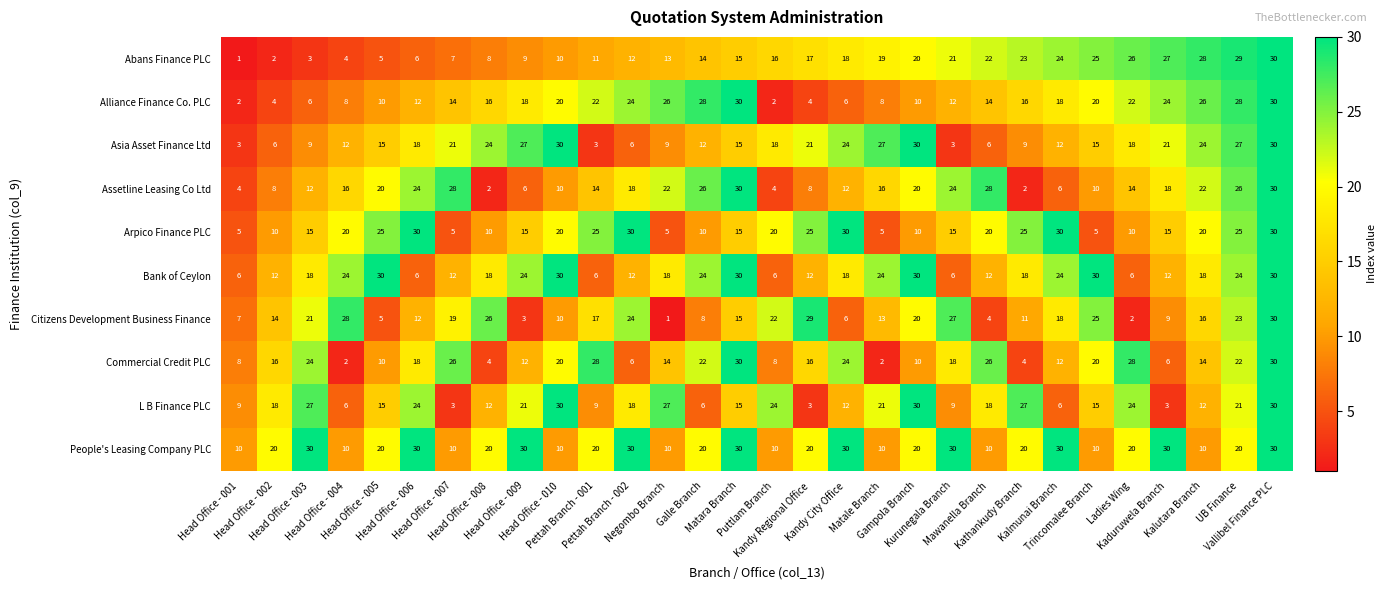

What is the minimum value shown in the chart?

1